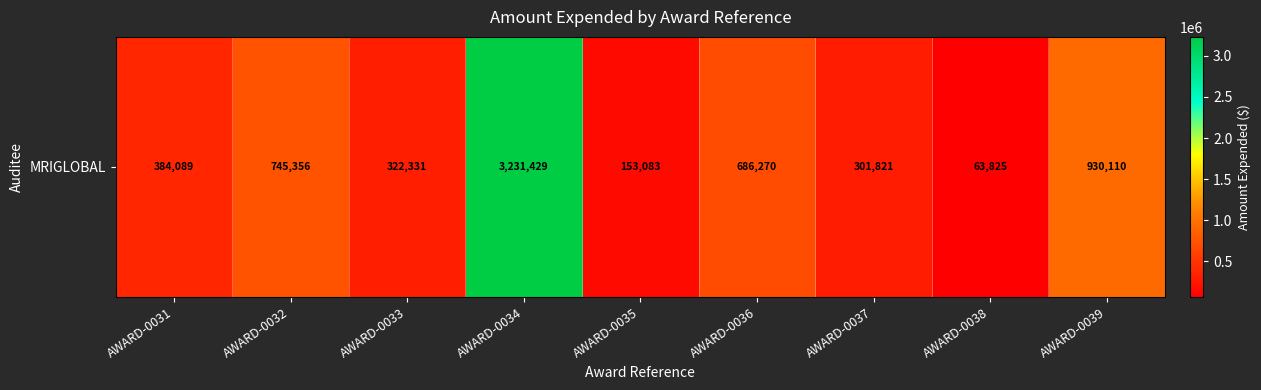

What is the ratio of the value at AWARD-0032 to the value at AWARD-0039?

0.8